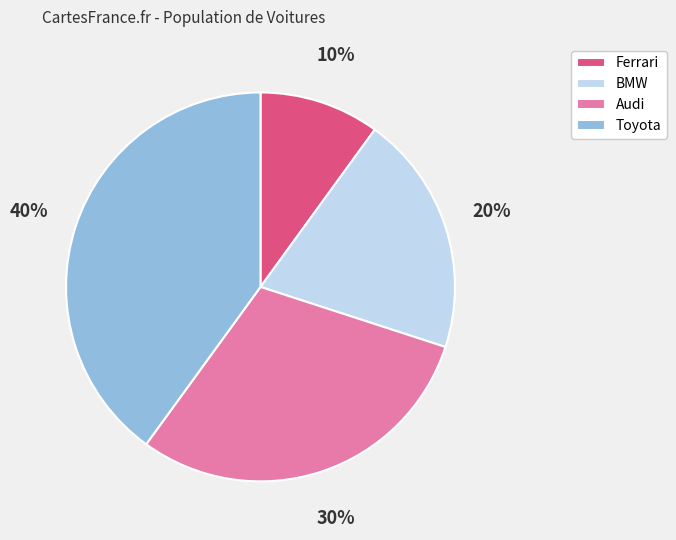

To the nearest percent, what is the average slice percentage?

25%